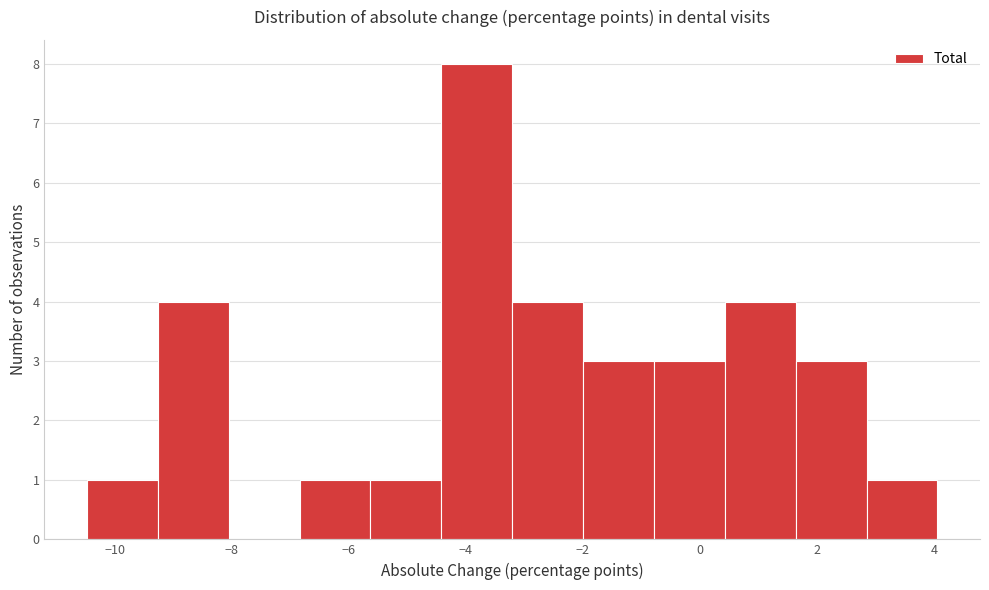

Reading left to right, list every bar in this chart as the range it spans on the x-axis followed by its height. Neither the bar edges nor the heights are printed on the chart, so give them approximately, as read against the axes.

-10.4 to -9.2: 1
-9.2 to -8.0: 4
-8.0 to -6.8: 0
-6.8 to -5.6: 1
-5.6 to -4.4: 1
-4.4 to -3.2: 8
-3.2 to -2.0: 4
-2.0 to -0.8: 3
-0.8 to 0.4: 3
0.4 to 1.6: 4
1.6 to 2.8: 3
2.8 to 4.0: 1